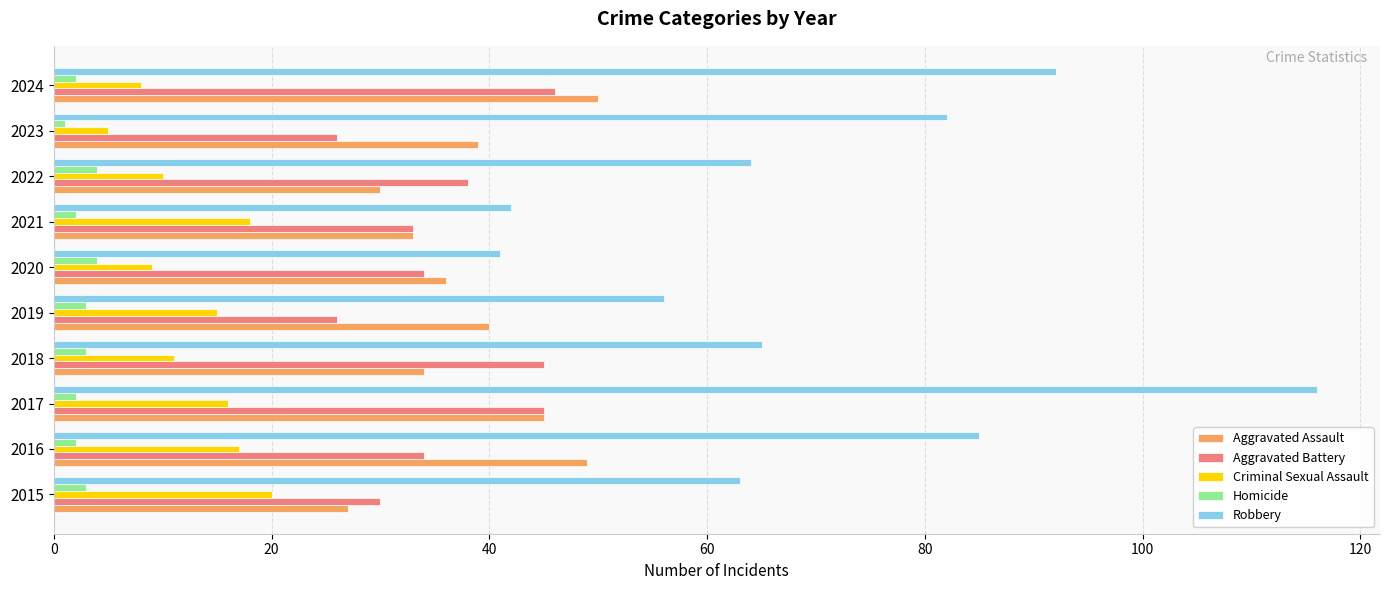

What is the maximum value for Aggravated Assault?

50